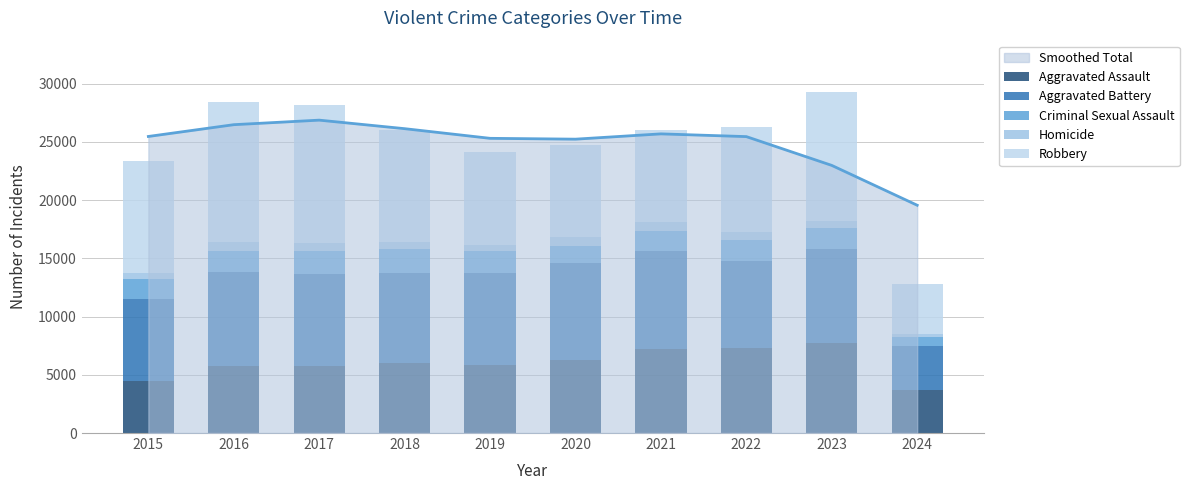

Reading left to right, what are all the values shown in this chart?

Aggravated Assault: 4480	5712	5793	6001	5841	6264	7242	7280	7708	3710
Aggravated Battery: 7019	8086	7845	7735	7858	8320	8347	7488	8079	3740
Criminal Sexual Assault: 1701	1849	1974	2034	1909	1485	1733	1795	1819	764
Homicide: 496	786	672	588	499	787	804	724	625	256
Robbery: 9638	11960	11880	9681	7995	7855	7920	8962	11056	4286